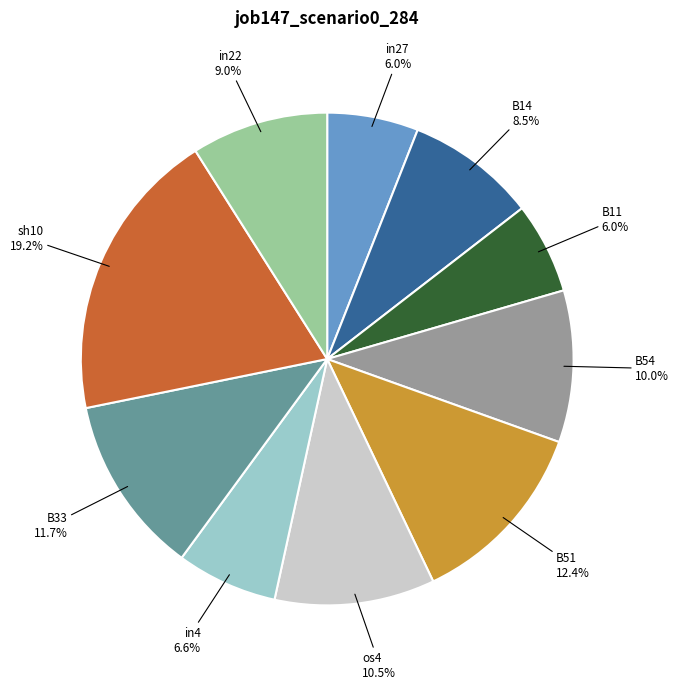

How many slices are in this pie chart?

10